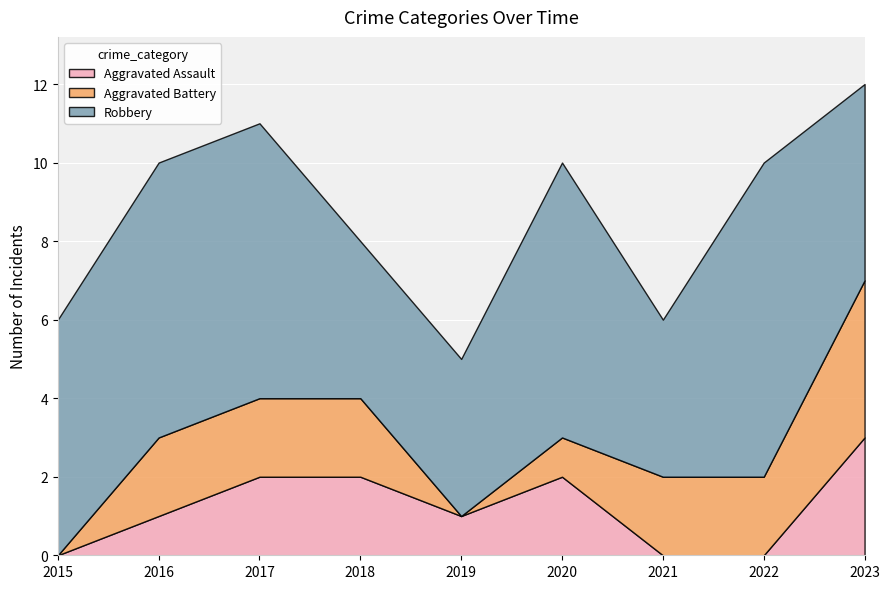

True or false: Aggravated Assault and Robbery intersect in this chart.

False